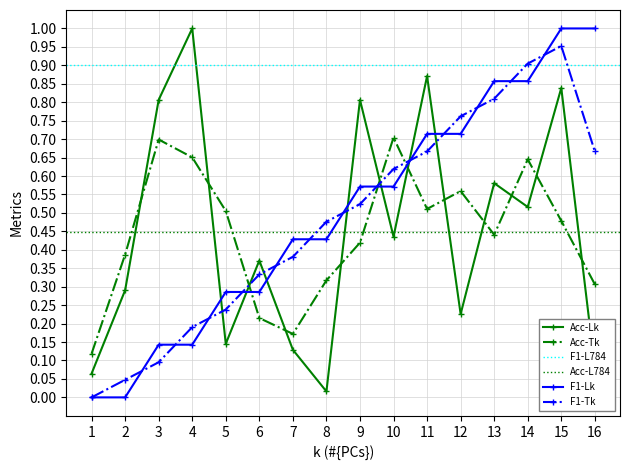

Which series ends up on top after the final intersection of Acc-Lk and Acc-Tk?

Acc-Tk